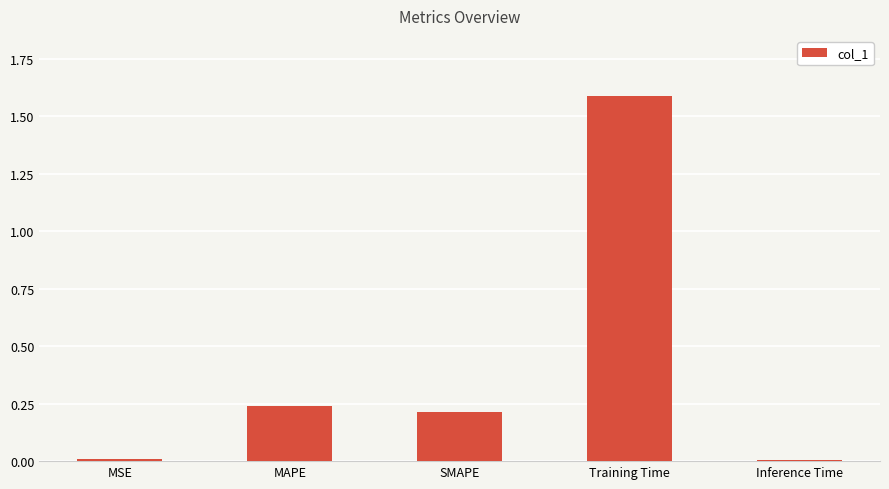

What is the sum of all values?

2.1